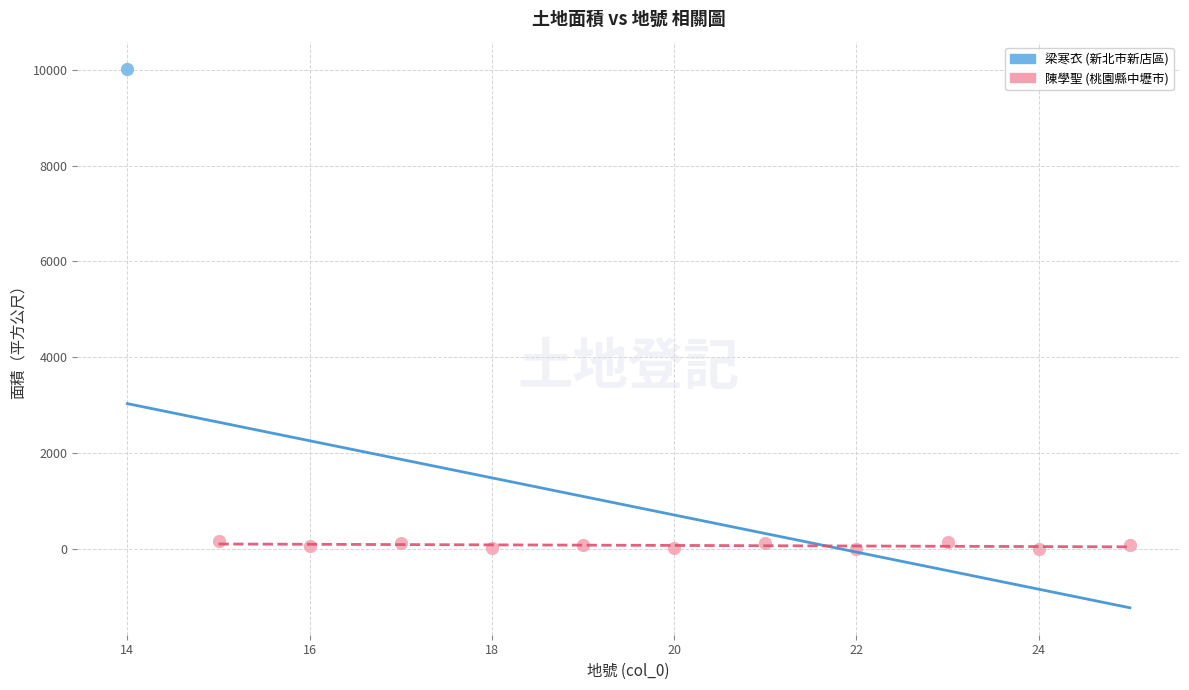

What are all the series names shown in the legend?

梁寒衣 (新北市新店區), 陳學聖 (桃園縣中壢市)